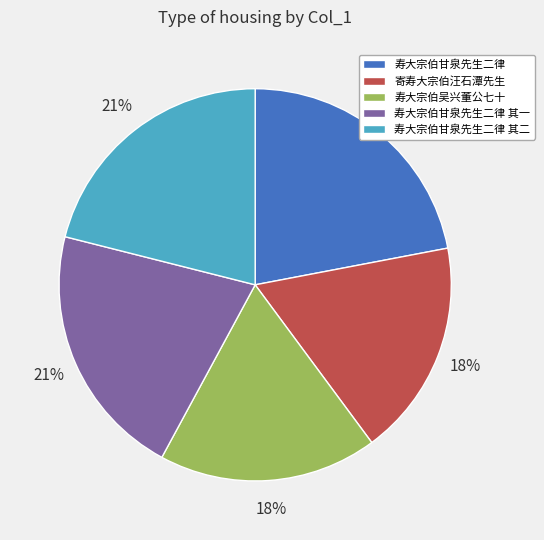

Is the sum of 寄寿大宗伯汪石潭先生 and 寿大宗伯甘泉先生二律 greater than half?

No